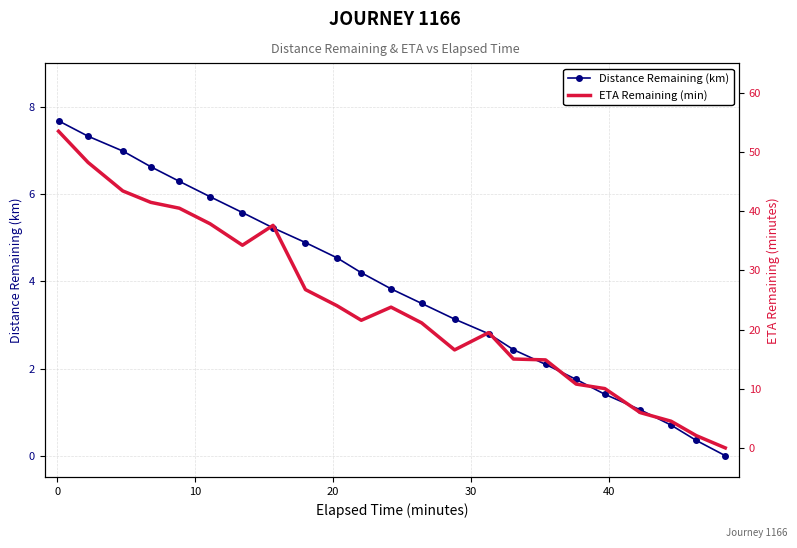

What is the maximum value for Distance Remaining (km)?

7.7